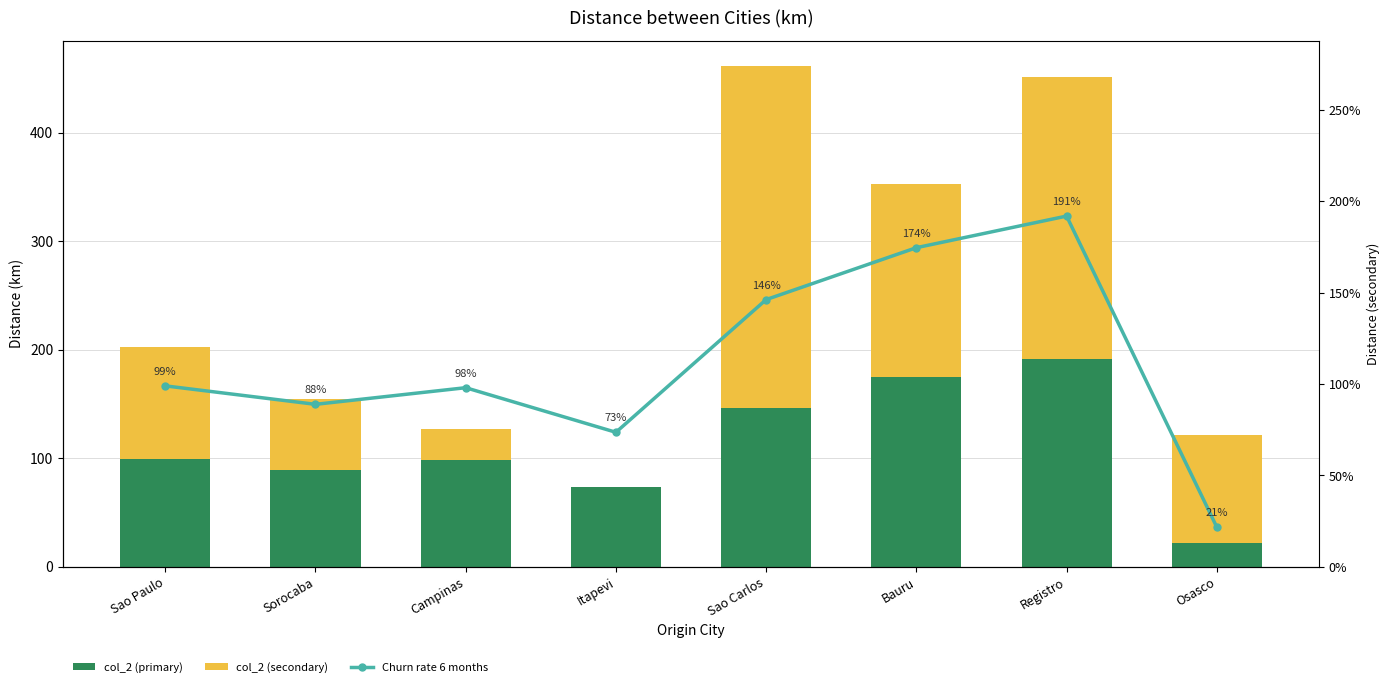

How many groups of bars are there?

8